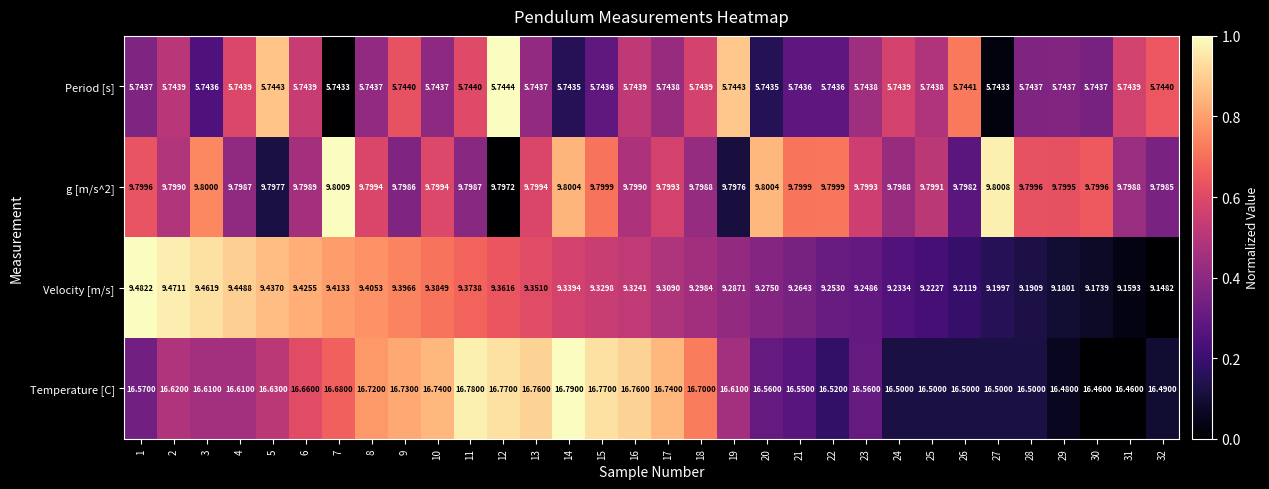

What is the difference between the highest and lowest values at 11?

11.0